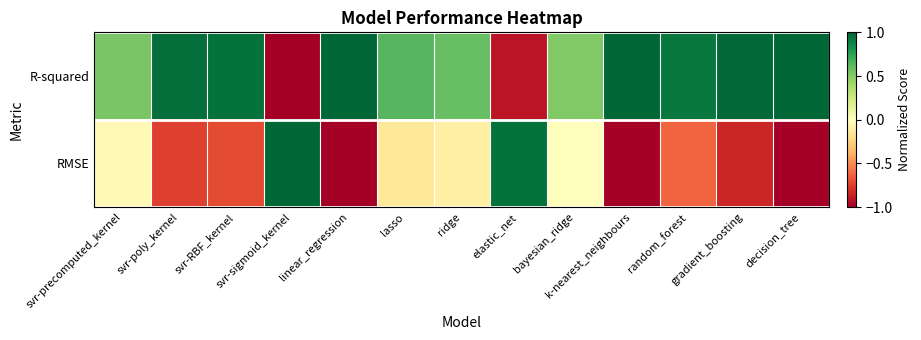

Reading left to right, what are all the values shown in this chart?

R-squared: svr-precomputed_kernel=0.5	svr-poly_kernel=1.0	svr-RBF_kernel=1.0	svr-sigmoid_kernel=-1.0	linear_regression=1.0	lasso=0.6	ridge=0.6	elastic_net=-0.9	bayesian_ridge=0.5	k-nearest_neighbours=1.0	random_forest=0.9	gradient_boosting=1.0	decision_tree=1.0
RMSE: svr-precomputed_kernel=-0.0	svr-poly_kernel=-0.7	svr-RBF_kernel=-0.7	svr-sigmoid_kernel=1.0	linear_regression=-1.0	lasso=-0.1	ridge=-0.1	elastic_net=1.0	bayesian_ridge=-0.0	k-nearest_neighbours=-1.0	random_forest=-0.6	gradient_boosting=-0.8	decision_tree=-1.0